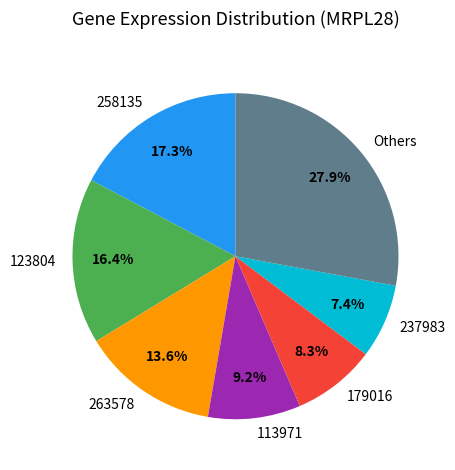

Does 179016 account for over 50% of the chart?

No